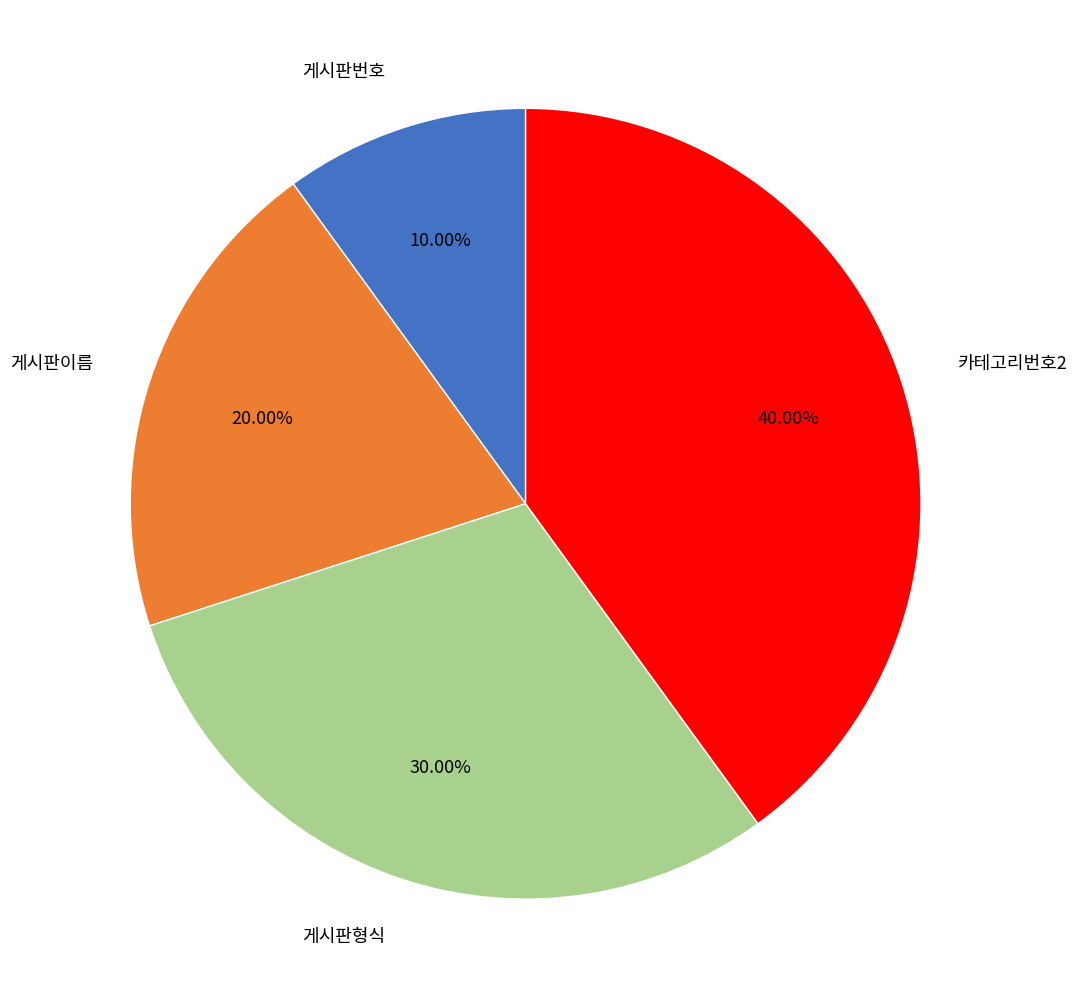

Does any single category account for the majority?

No